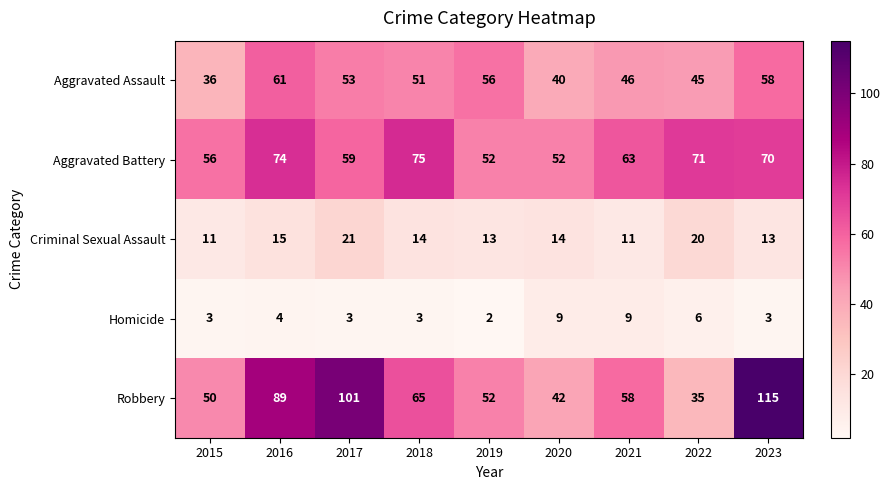

What is the sum of all Aggravated Assault values?

446